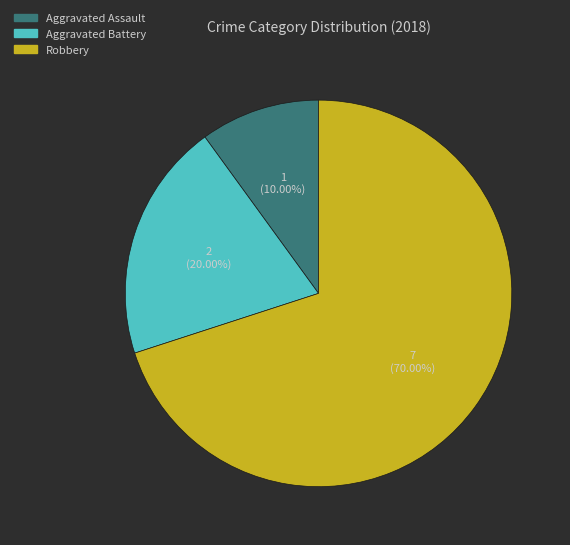

Count the number of slices in the pie.

3